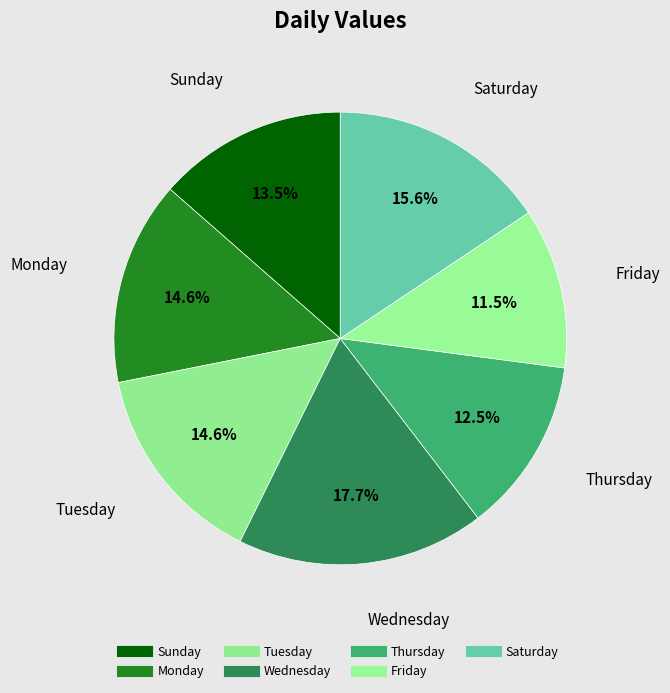

Is there a majority slice in this chart?

No